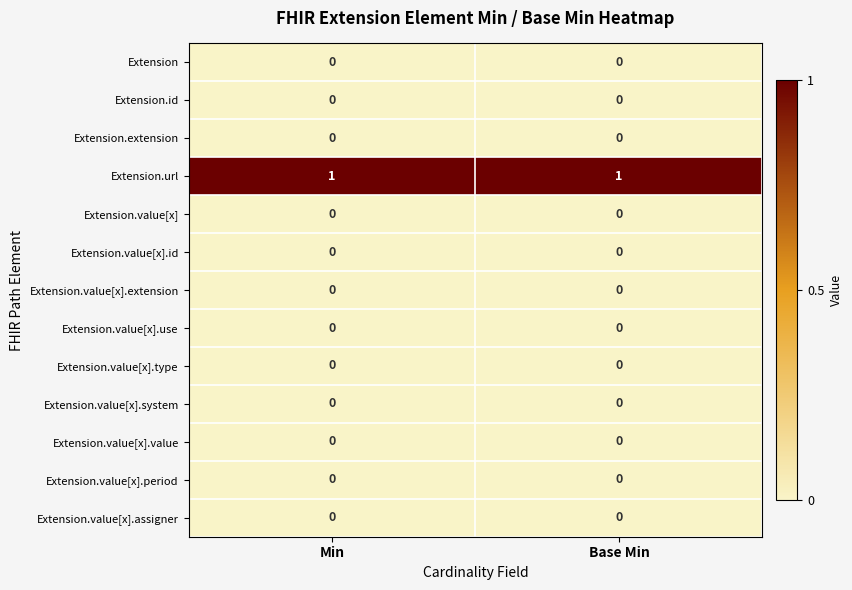

Is it true that Extension.extension equals 0 at Base Min?

True